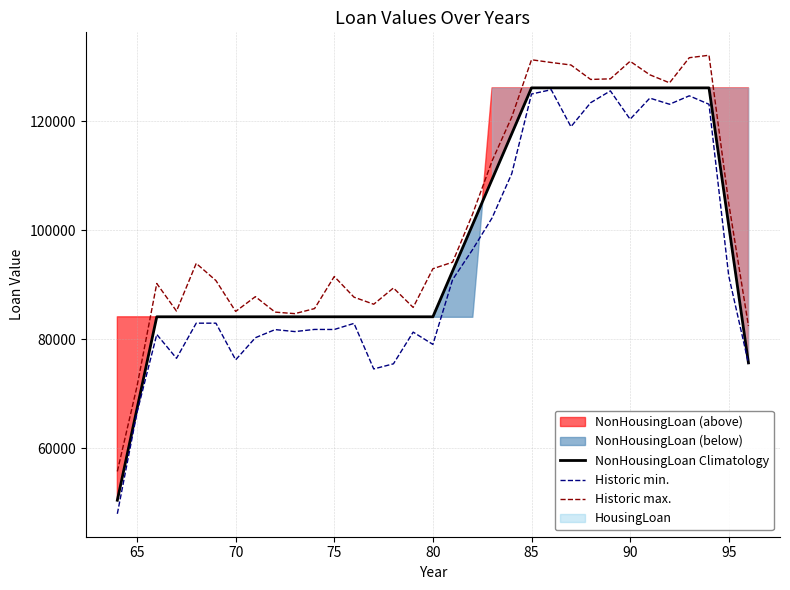

How many data points in NonHousingLoan Climatology are less than 84124?

3